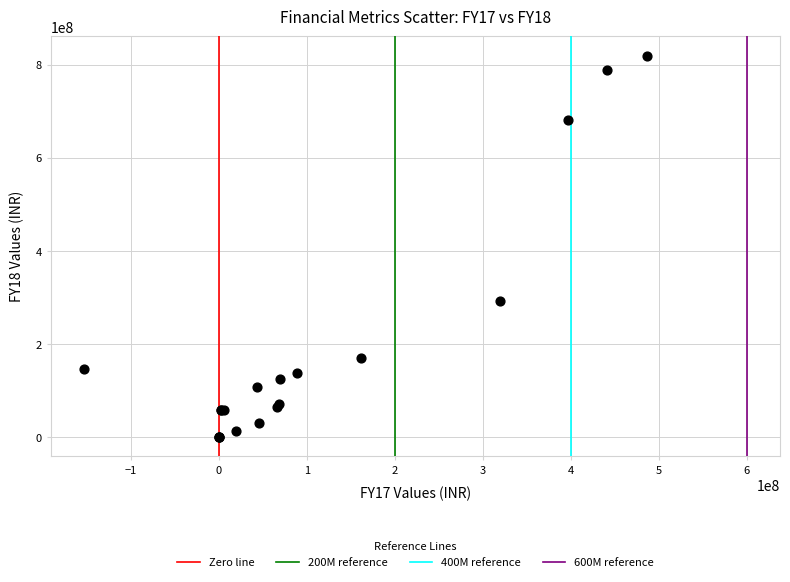

What Y value in the scatter plot is closest to 410132257?

292429447